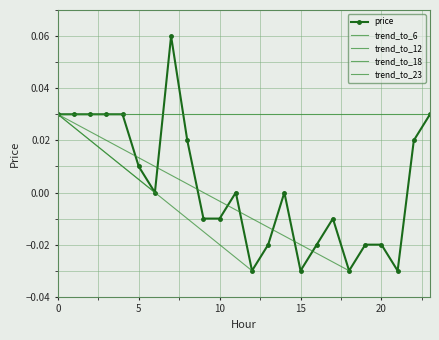

How many positive values are there?

10